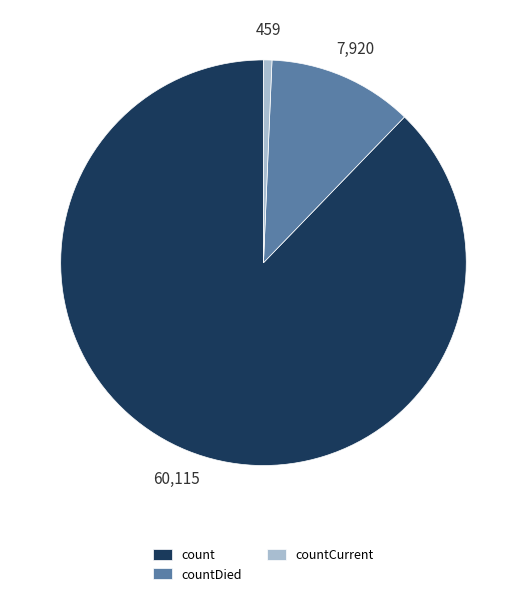

Is there a majority slice in this chart?

Yes